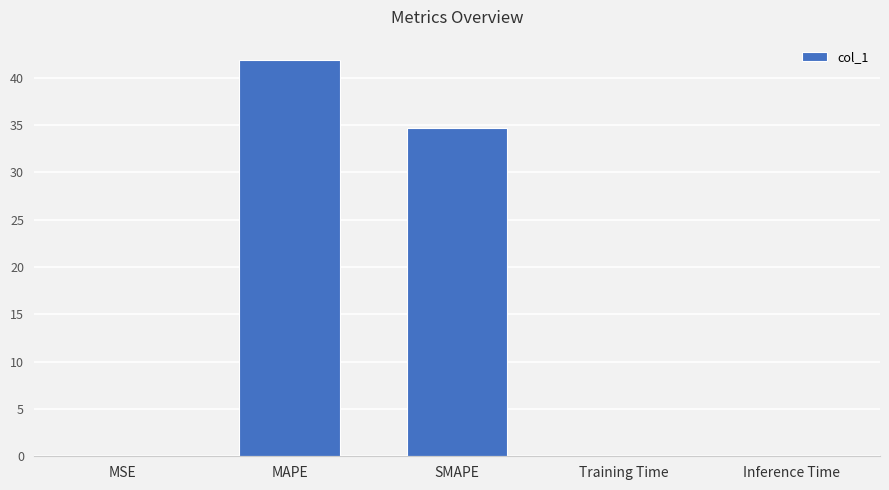

What is the greatest value displayed?

41.9